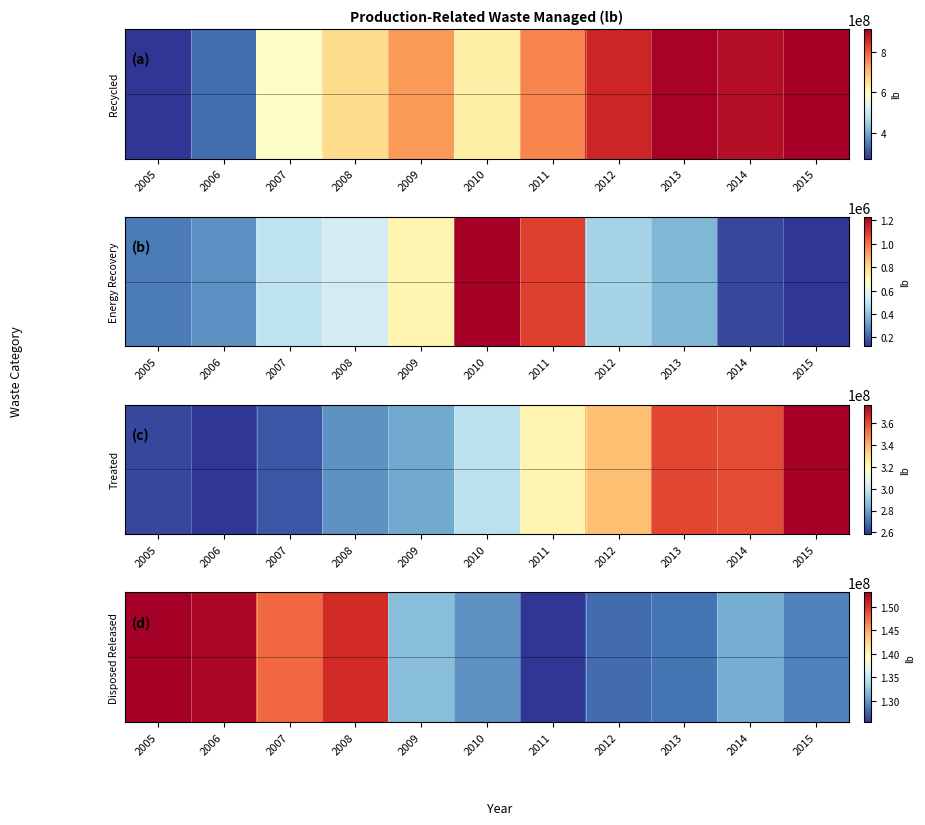

What is the average value?

0.4